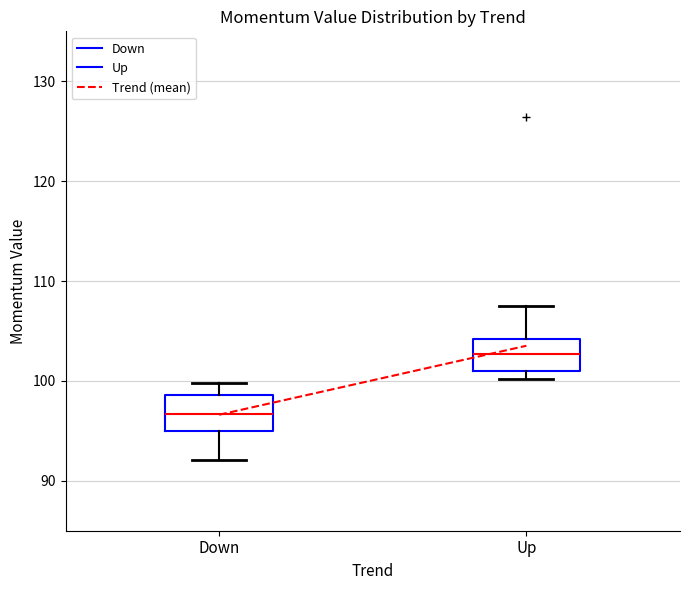

Reading left to right, transcribe this box plot: for each box, give where its median line is, the range the box spans, and where its two whiskers end, as read against the y-axis. The values are not printed on the chart, so give them approximately, as read against the axis.

Down: median 97, box 95 to 99, whiskers 92 to 100
Up: median 103, box 101 to 104, whiskers 100 to 107